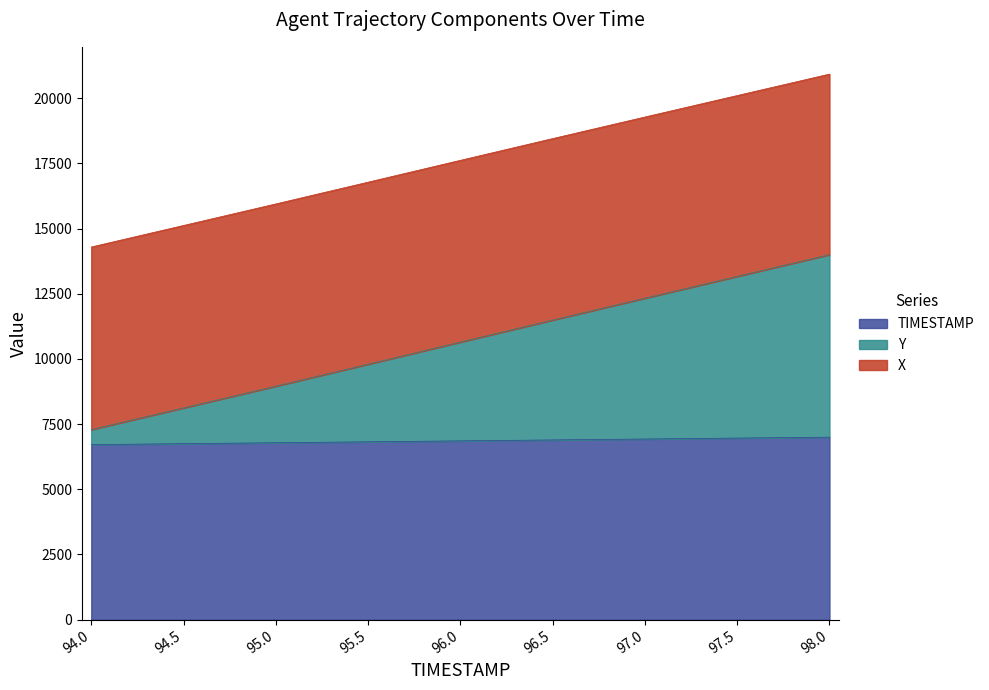

What is the sum of all X values?

95800.8